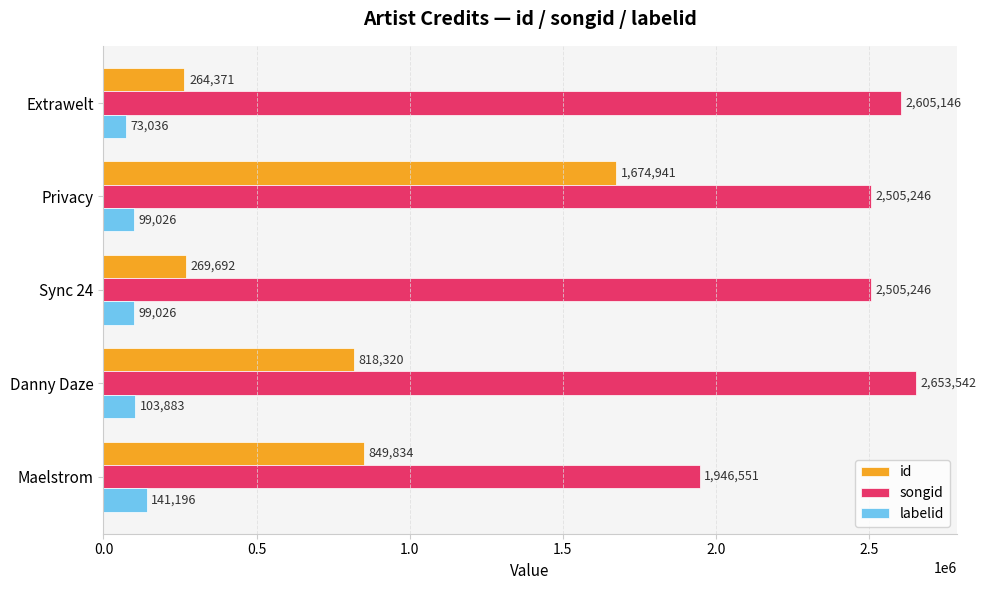

What is the spread (max minus min) of values at Extrawelt?

2532110